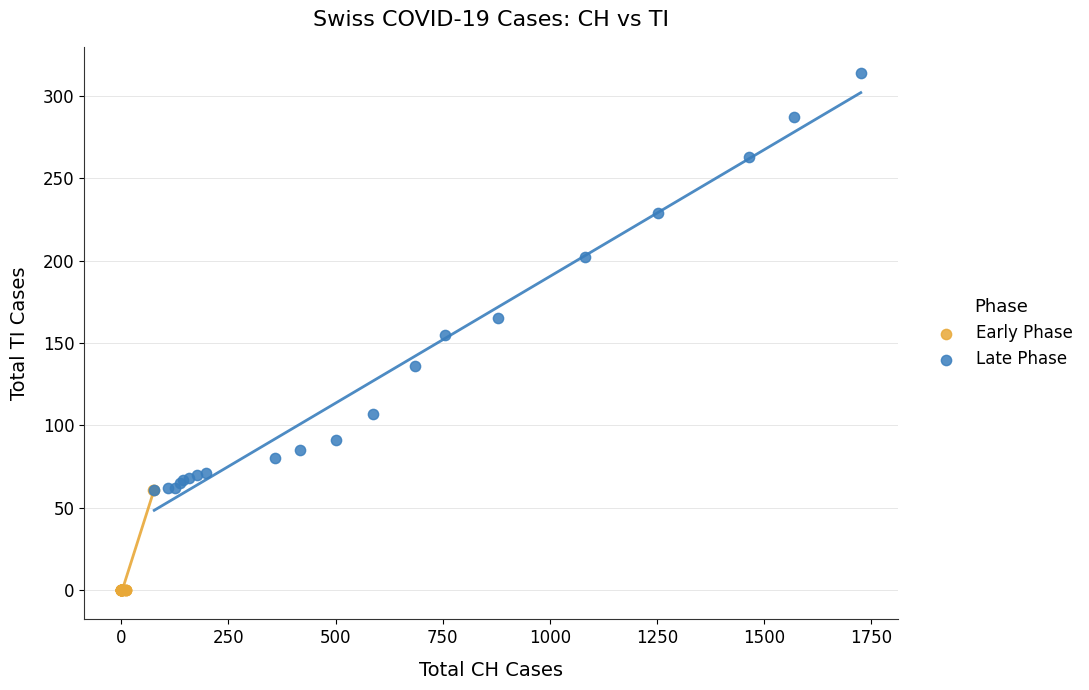

Which series reaches the minimum Y coordinate?

Early Phase